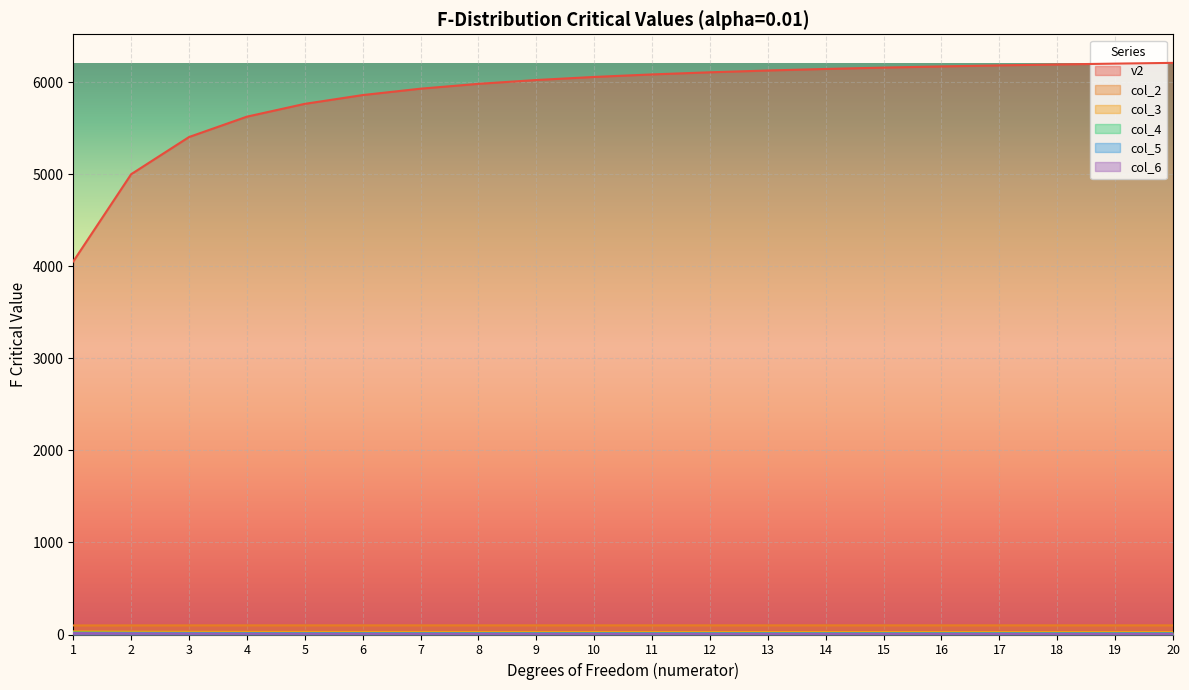

True or false: col_6 and col_2 cross at least once.

False